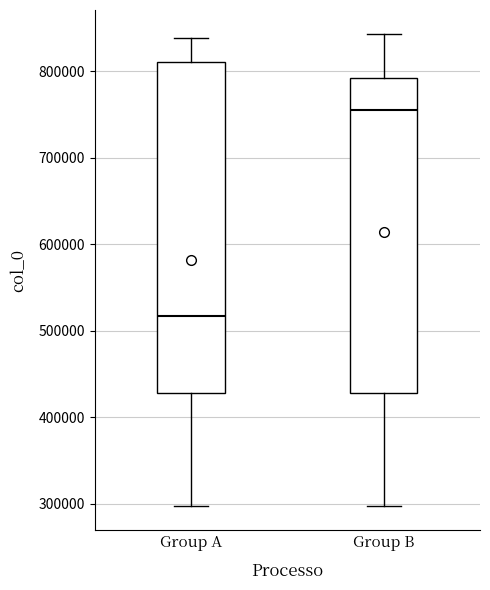

Reading left to right, read every box against the y-axis: the position of its median line, the range the box covers, and the ends of its whiskers. The values are not printed on the chart, so give them approximately, as read against the axis.

Group A: median 520000, box 430000 to 810000, whiskers 300000 to 840000
Group B: median 760000, box 430000 to 790000, whiskers 300000 to 840000